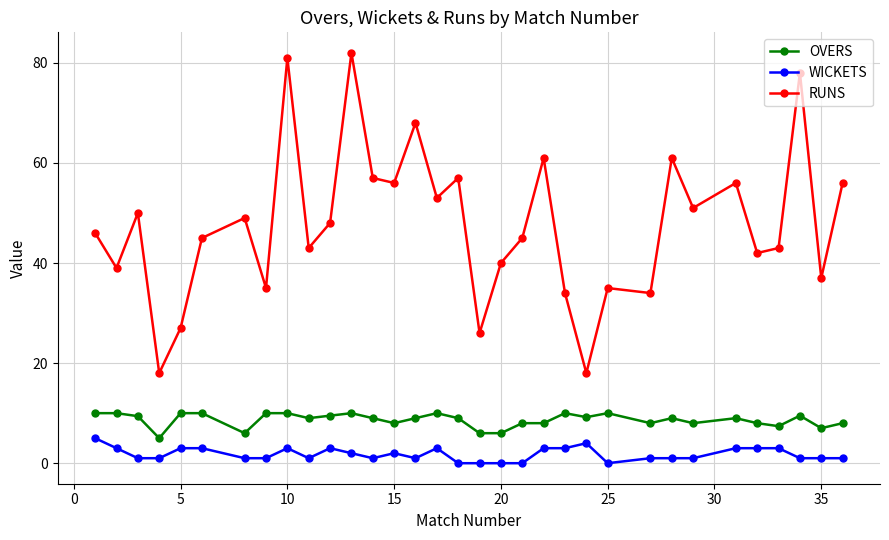

True or false: OVERS has more than 0 points higher than both neighbors.

True